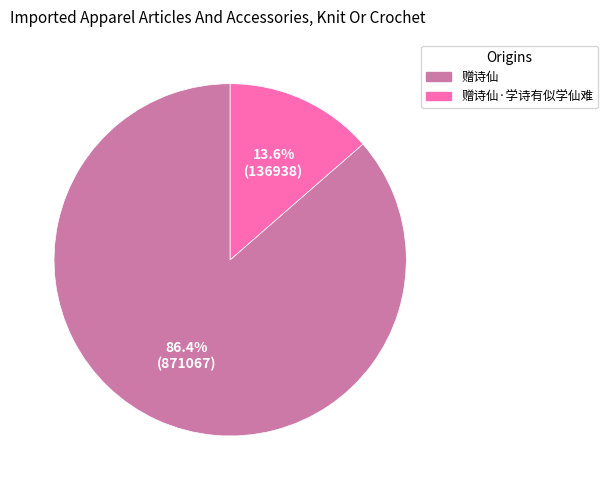

To the nearest percent, what is the combined percentage of 赠诗仙 and 赠诗仙·学诗有似学仙难?

100%